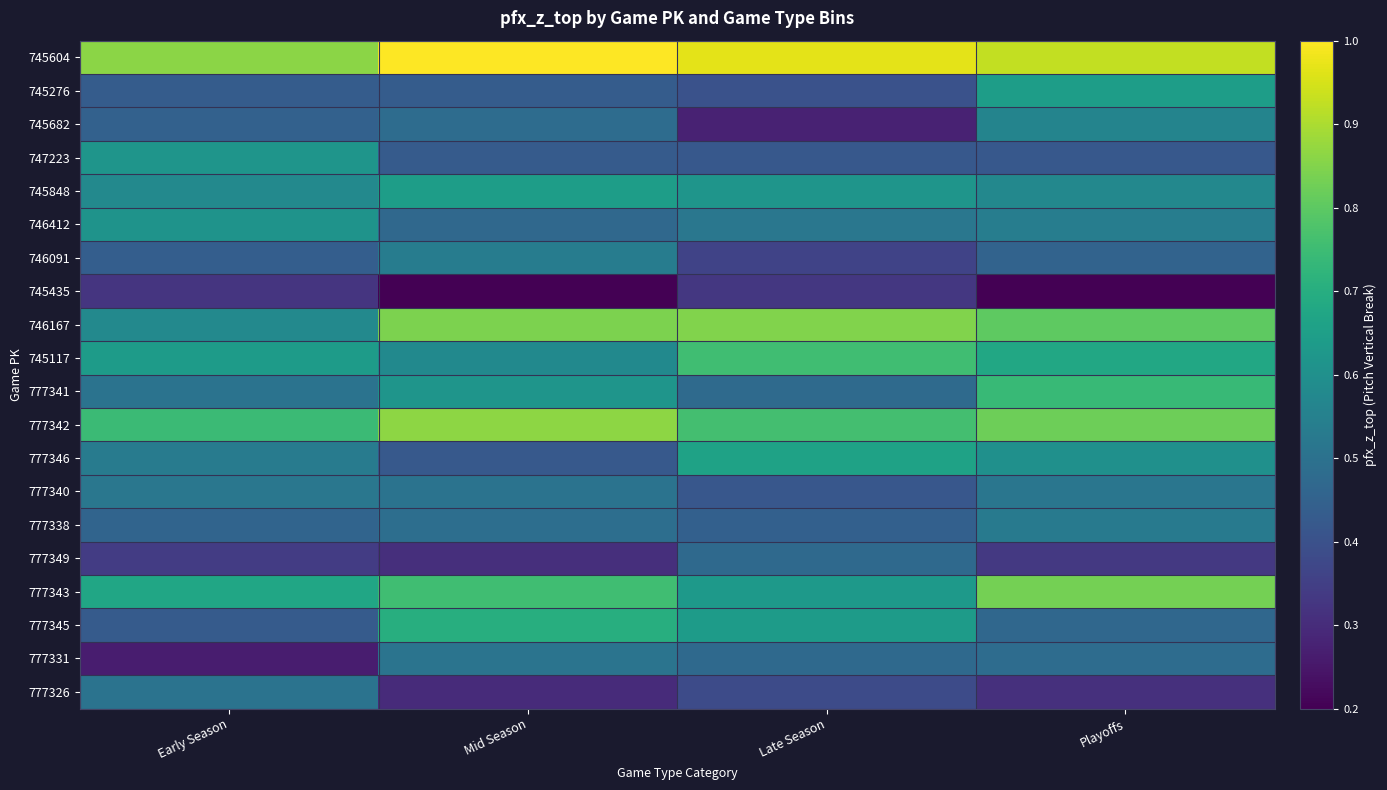

At Late Season, list the series in order from largest to smallest.

745604, 746167, 777342, 745117, 777346, 777345, 777343, 745848, 746412, 777341, 777331, 777349, 777338, 747223, 777340, 745276, 777326, 746091, 745435, 745682